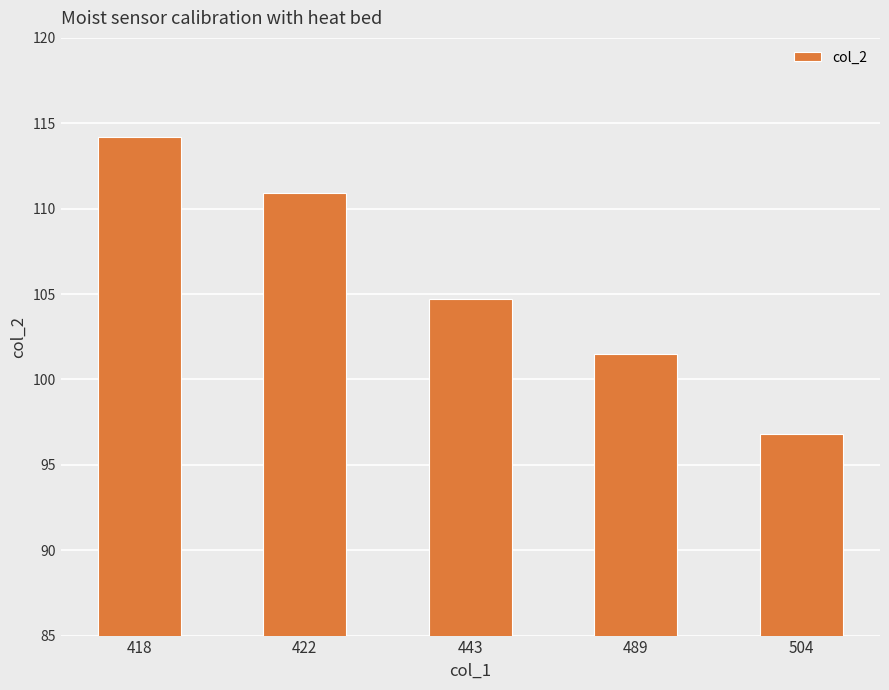

What is the value of the 1st bar from the left?

114.2